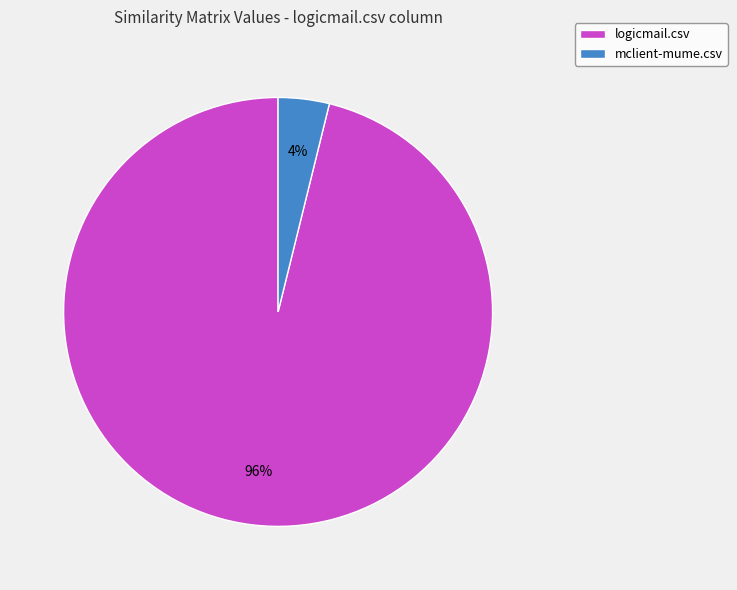

True or false: mclient-mume.csv accounts for 4% of the total.

True